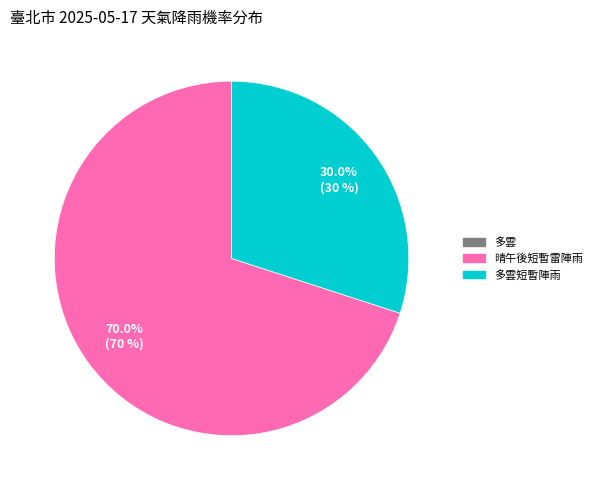

Does any single category account for the majority?

Yes